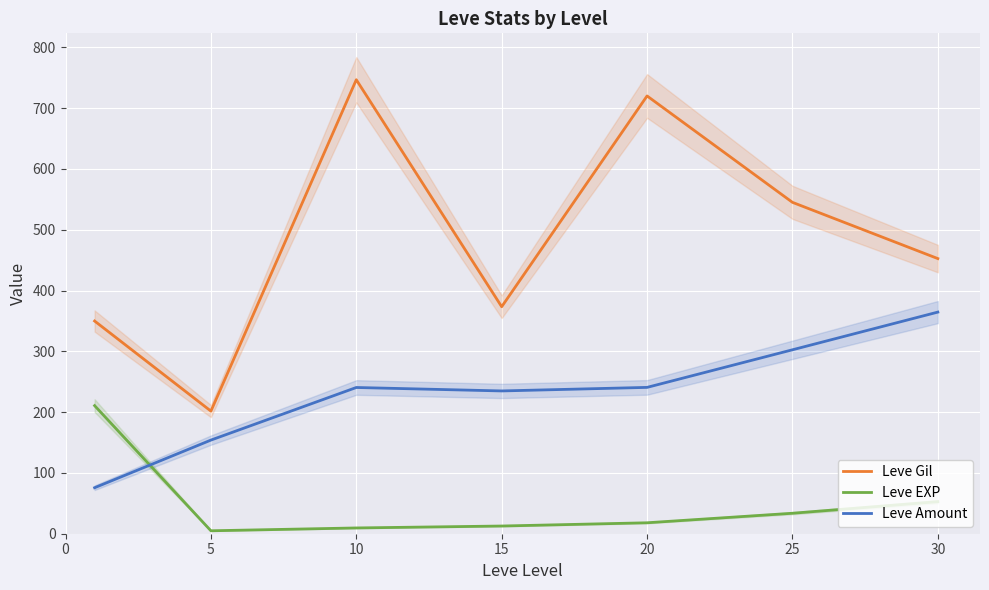

Which label corresponds to the largest value in the chart?

10